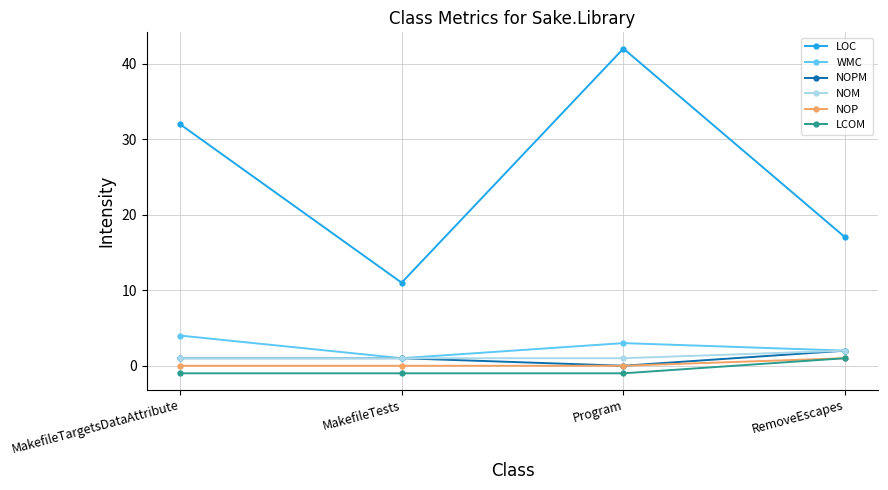

Which category has the highest value across all series?

Program